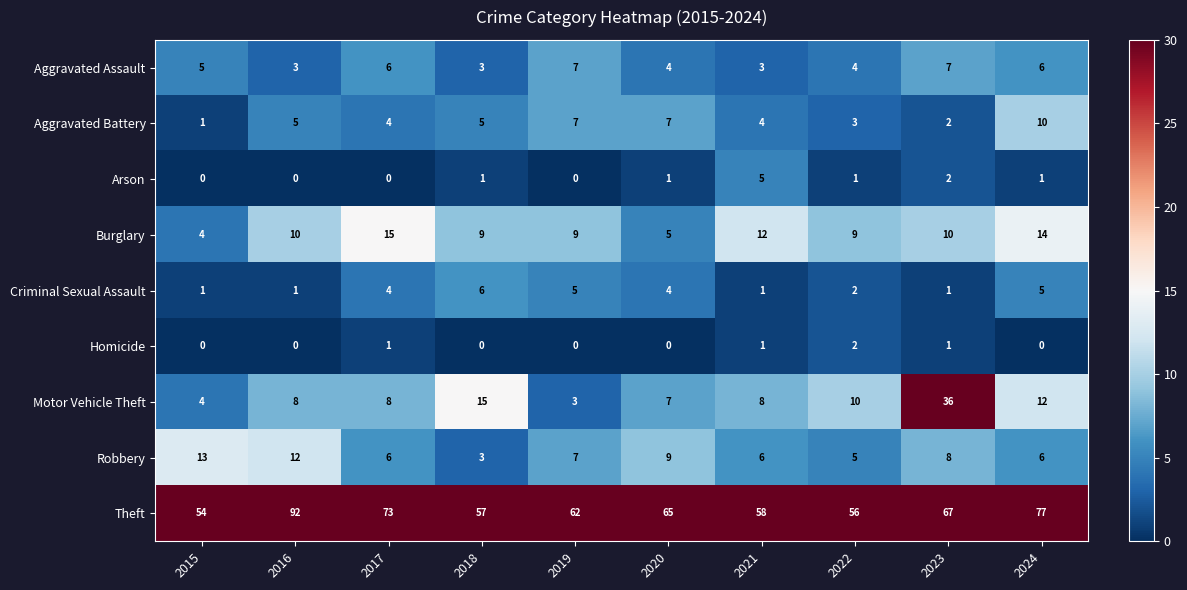

What is the sum of all Motor Vehicle Theft values?

111